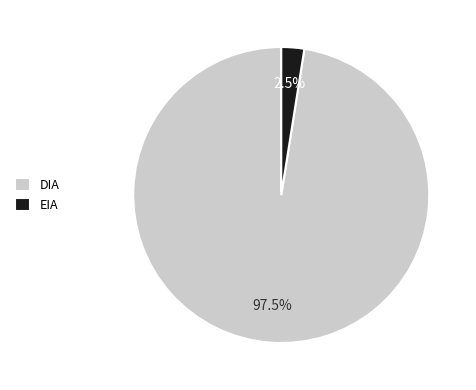

Which slice is the smallest?

EIA